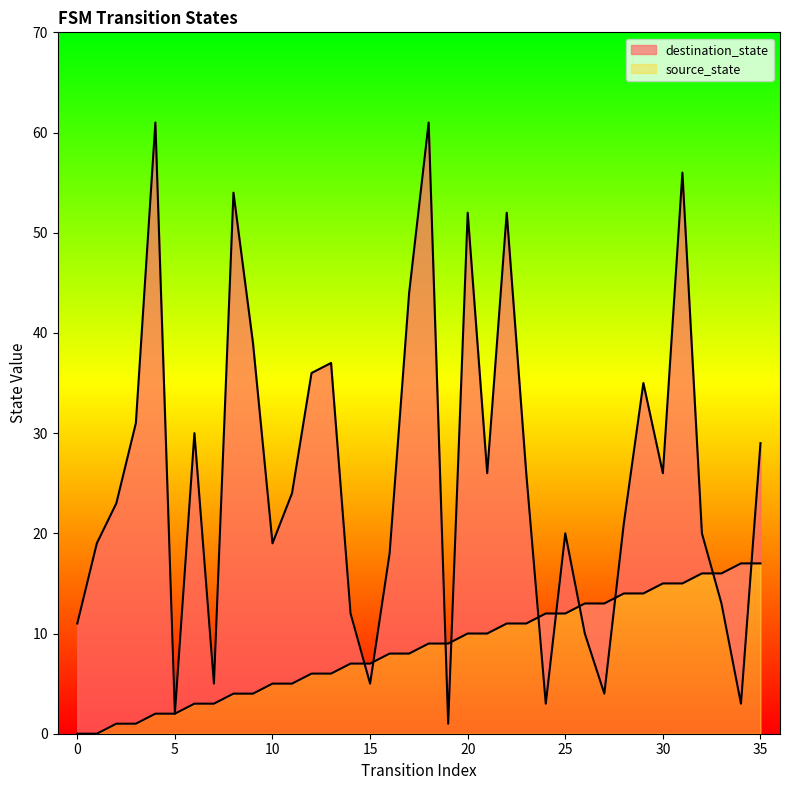

True or false: source_state has more than 2 points higher than both neighbors.

False